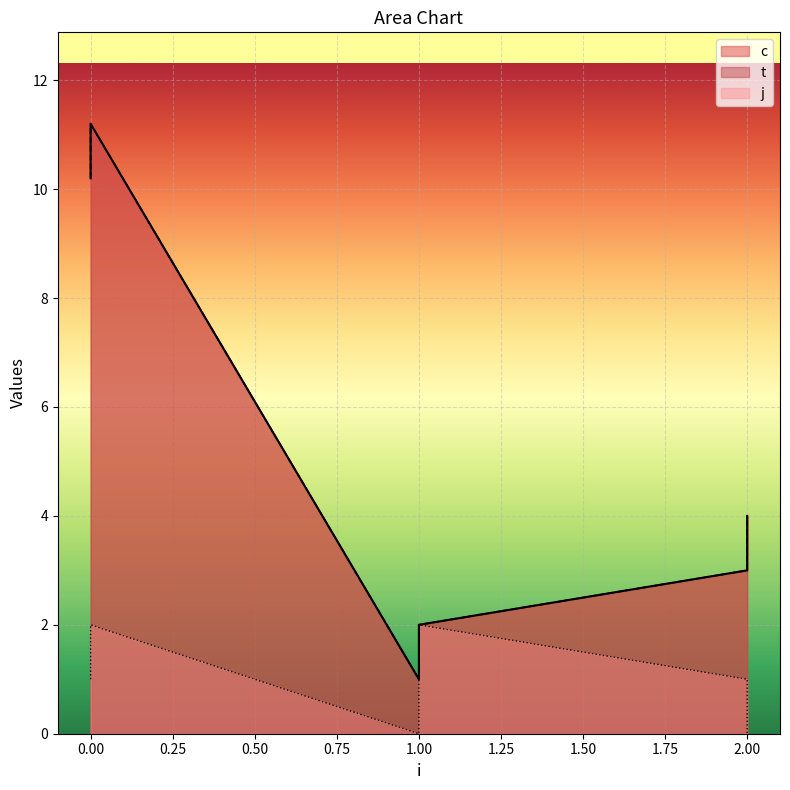

Reading right to left, transcribe all the data shown in this chart.

c: 4.0	3.0	2.0	1.0	11.2	10.2
t: 4.0	3.0	2.0	1.0	11.2	10.2
j: 0.0	1.0	2.0	0.0	2.0	1.0